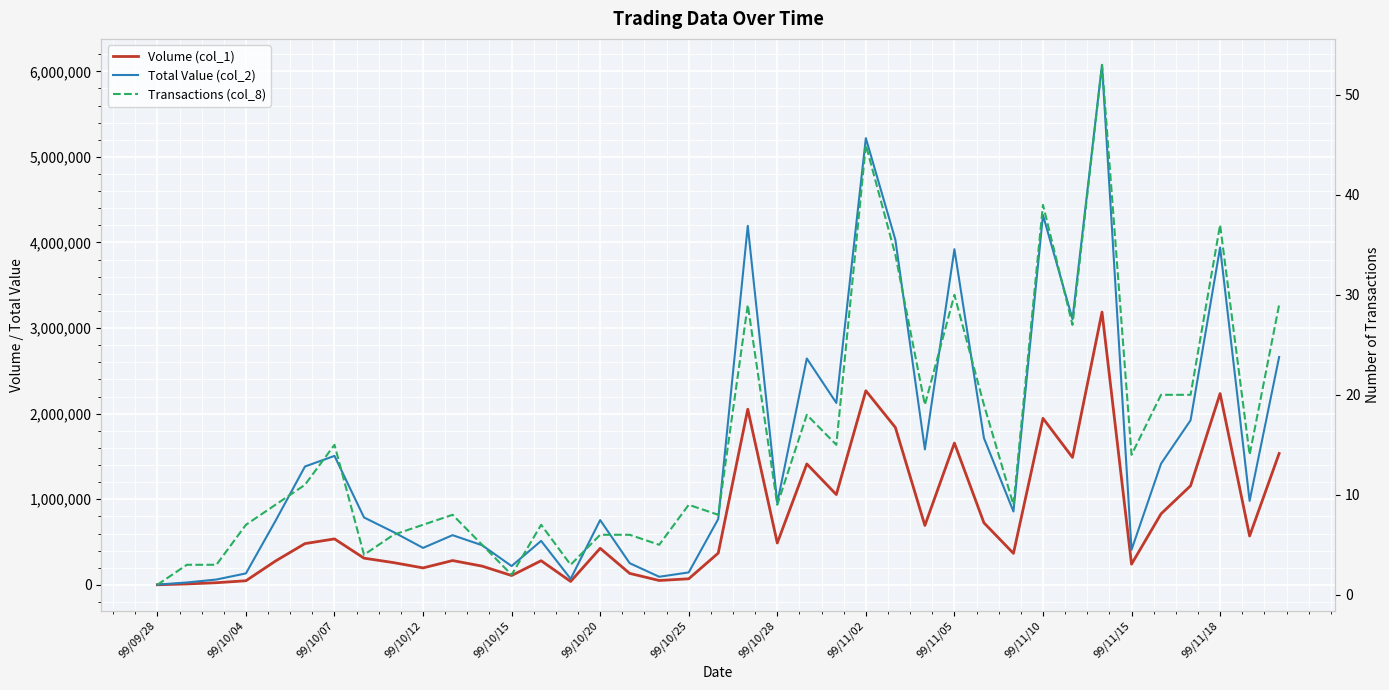

Reading left to right, list all the values displayed in this chart.

Volume (col_1): 1000	11000	25000	48000	278000	482000	537000	312000	260000	198000	284000	219000	109000	282000	40000	427000	134000	51000	71000	371000	2052000	489000	1413000	1055000	2268000	1839000	694000	1657000	725000	368000	1946000	1489000	3187000	242000	830000	1158000	2235000	571000	1535000
Total Value (col_2): 2880	27960	62450	133880	746580	1382700	1506920	787440	616800	431800	580600	462780	219690	513580	70100	757020	253180	94520	145460	769890	4194420	956570	2645030	2125700	5219450	4031870	1583050	3921710	1715160	857240	4320440	3104870	6075060	409550	1416030	1922930	3941880	980630	2662280
Transactions (col_8): 1	3	3	7	9	11	15	4	6	7	8	5	2	7	3	6	6	5	9	8	29	9	18	15	45	34	19	30	19	9	39	27	53	14	20	20	37	14	29